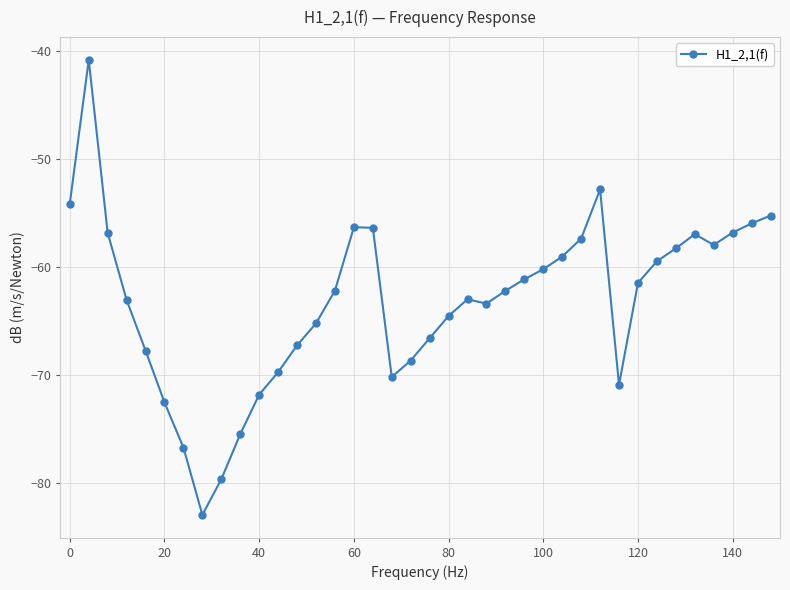

What is the average value?

-63.1